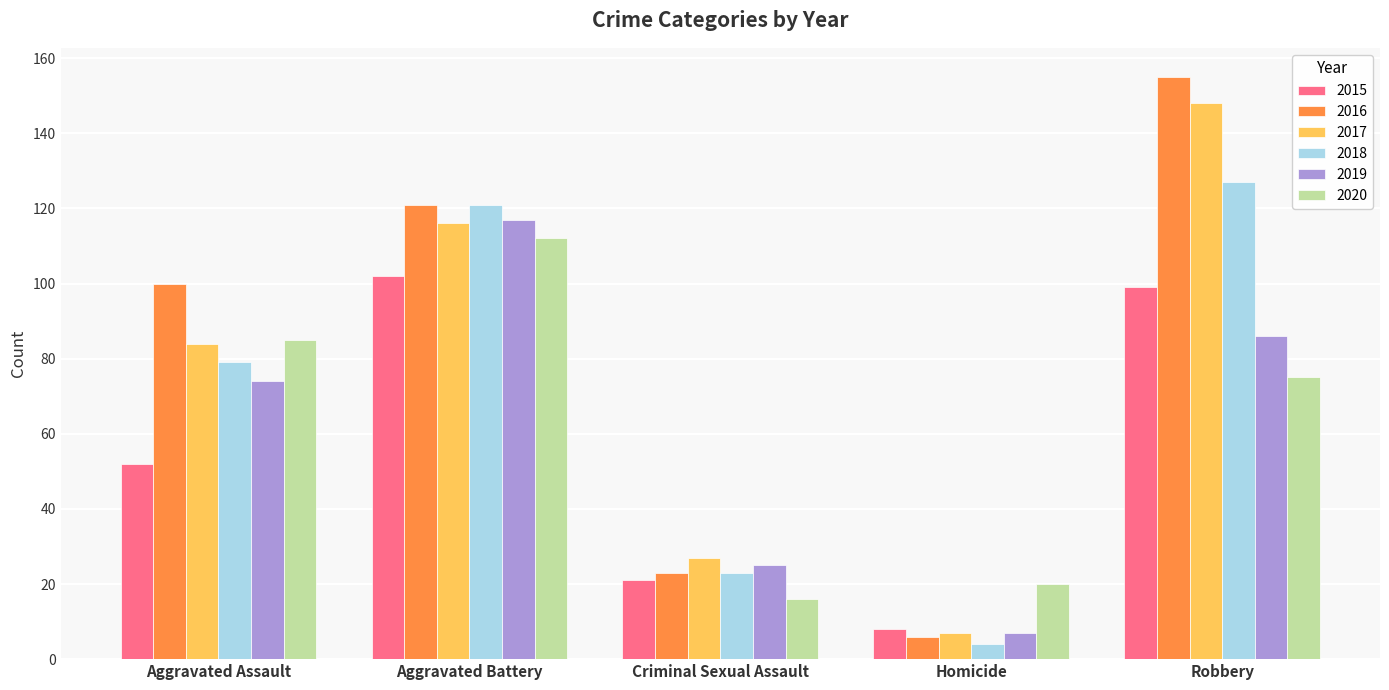

What is the difference between the highest and lowest values at Aggravated Assault?

48